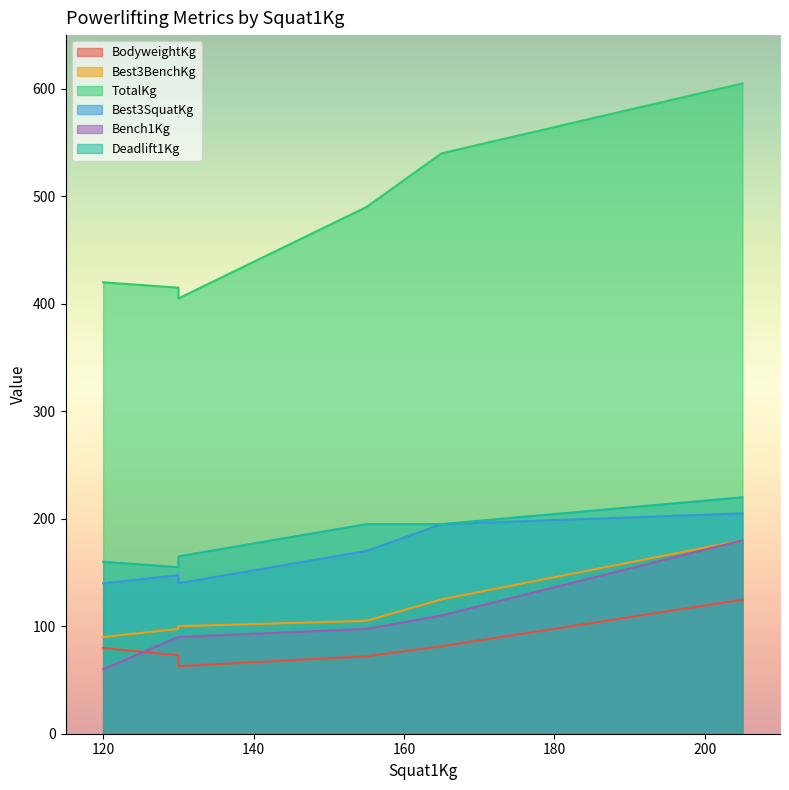

Rank the series at 120 from highest to lowest value.

TotalKg, Deadlift1Kg, Best3SquatKg, Best3BenchKg, BodyweightKg, Bench1Kg